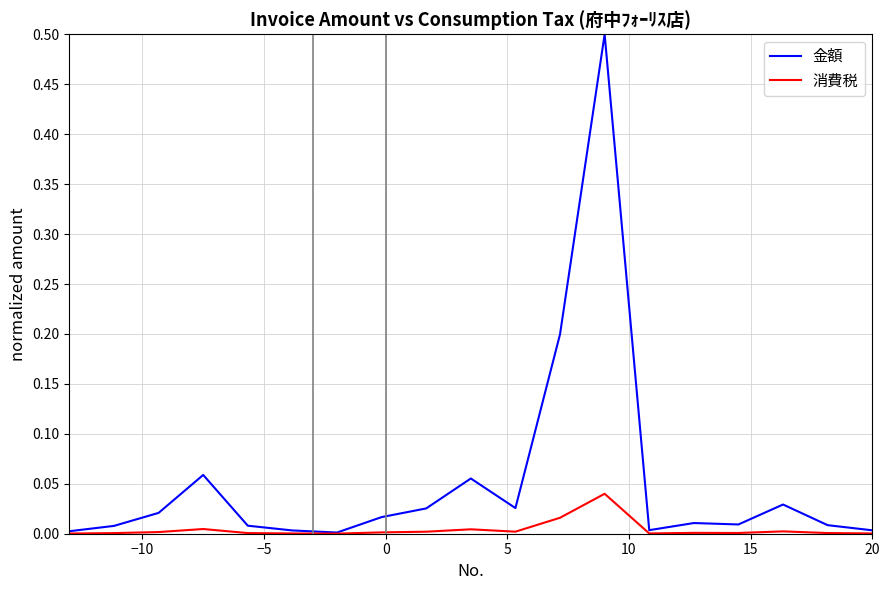

In 消費税, how many points are lower than both neighbors (excluding endpoints)?

4